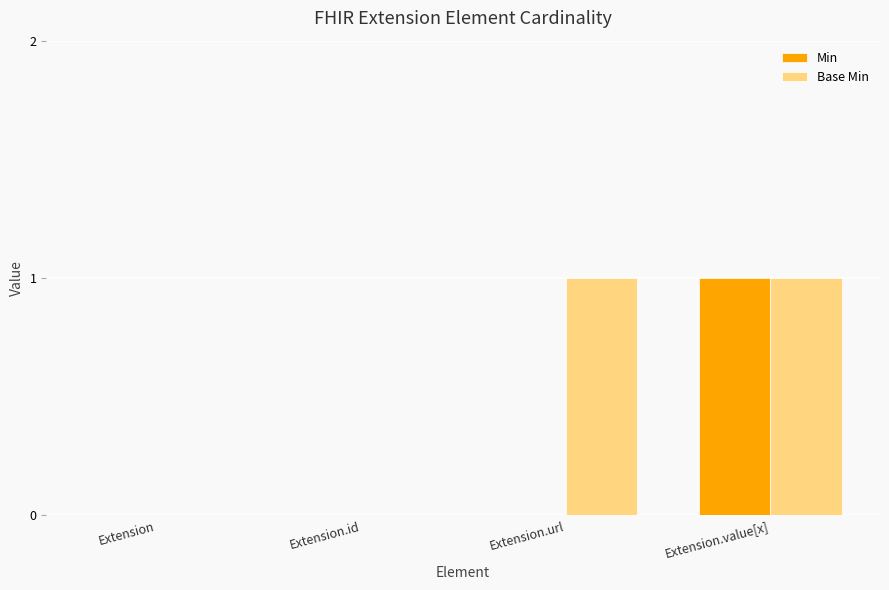

Which category has the highest value in the Min series?

Extension.value[x]